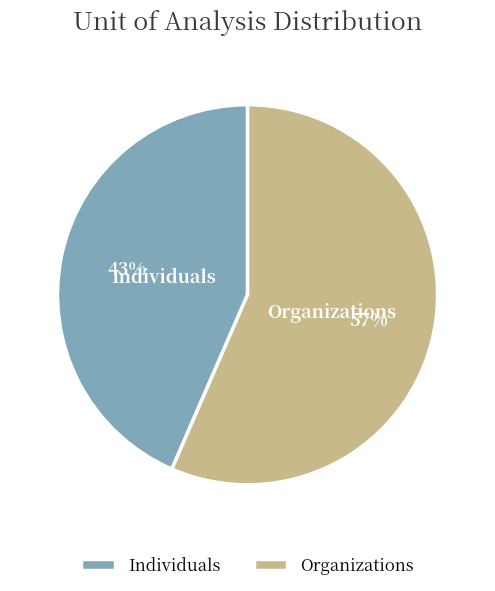

Do Organizations and Individuals together represent more than half of the pie?

Yes